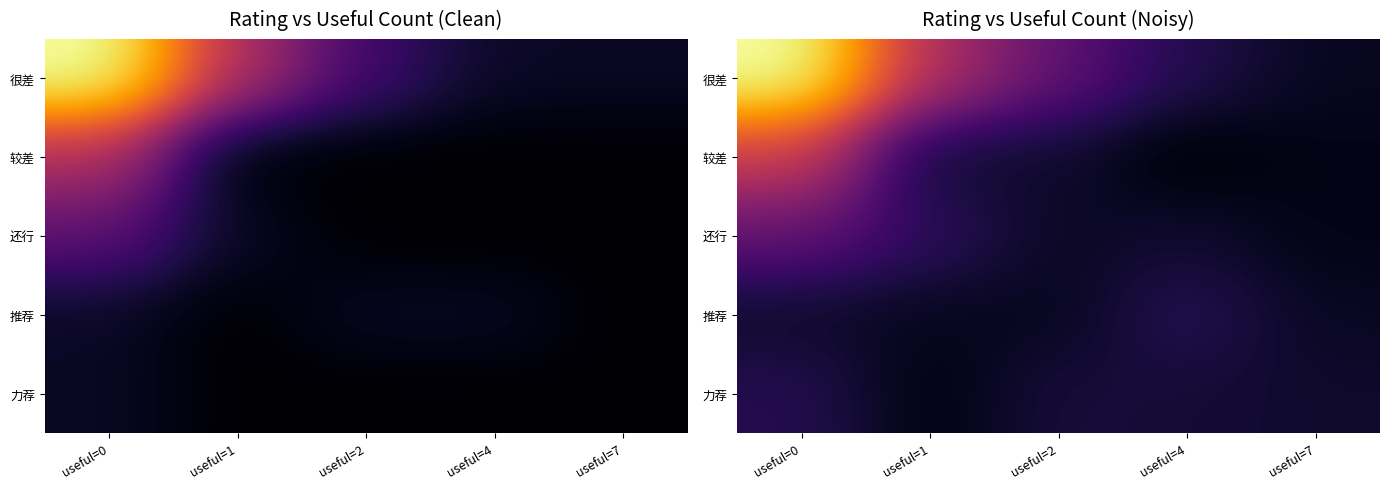

List the series in order of their peak value, lowest first.

力荐, 推荐, 还行, 较差, 很差